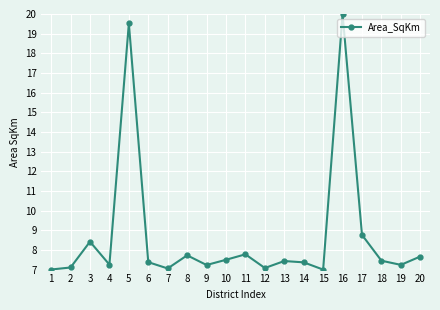

Does the chart display data point markers on the line(s)?

Yes